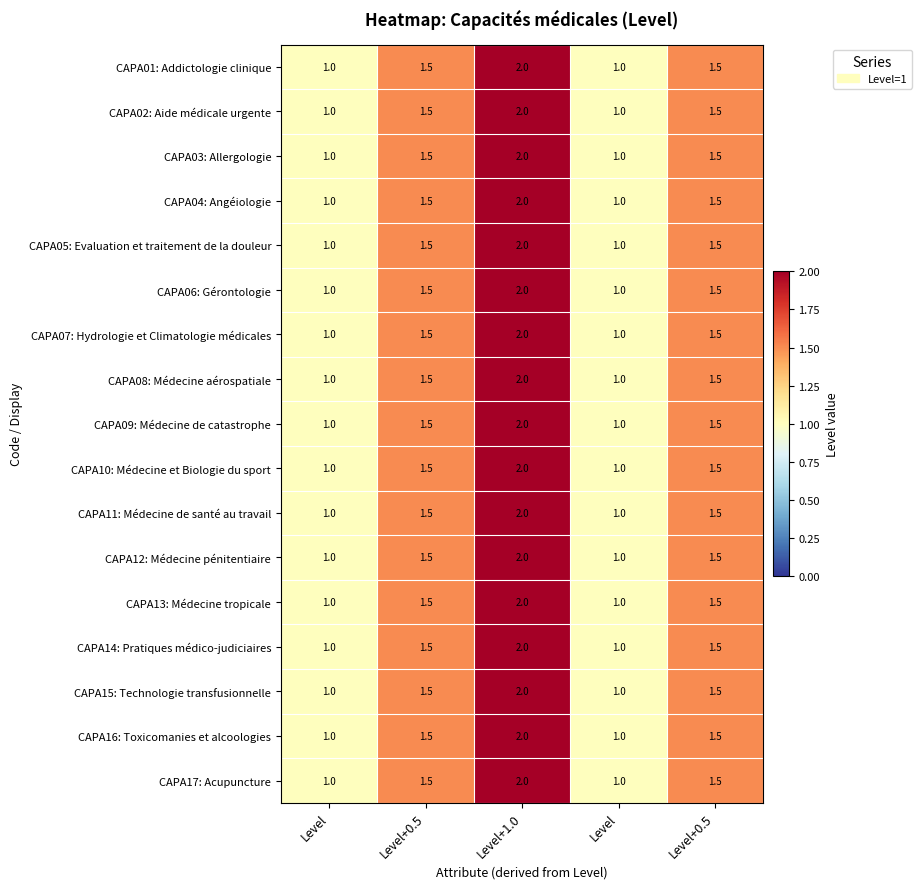

Which has a higher value, Level or Level+1.0?

Level+1.0